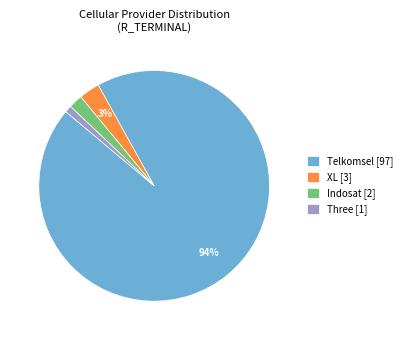

Which category has the biggest portion of the pie?

Telkomsel [97]